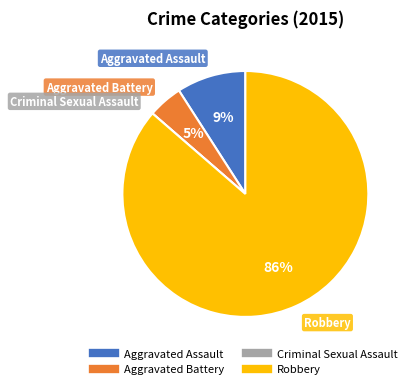

Does Robbery account for over 50% of the chart?

Yes